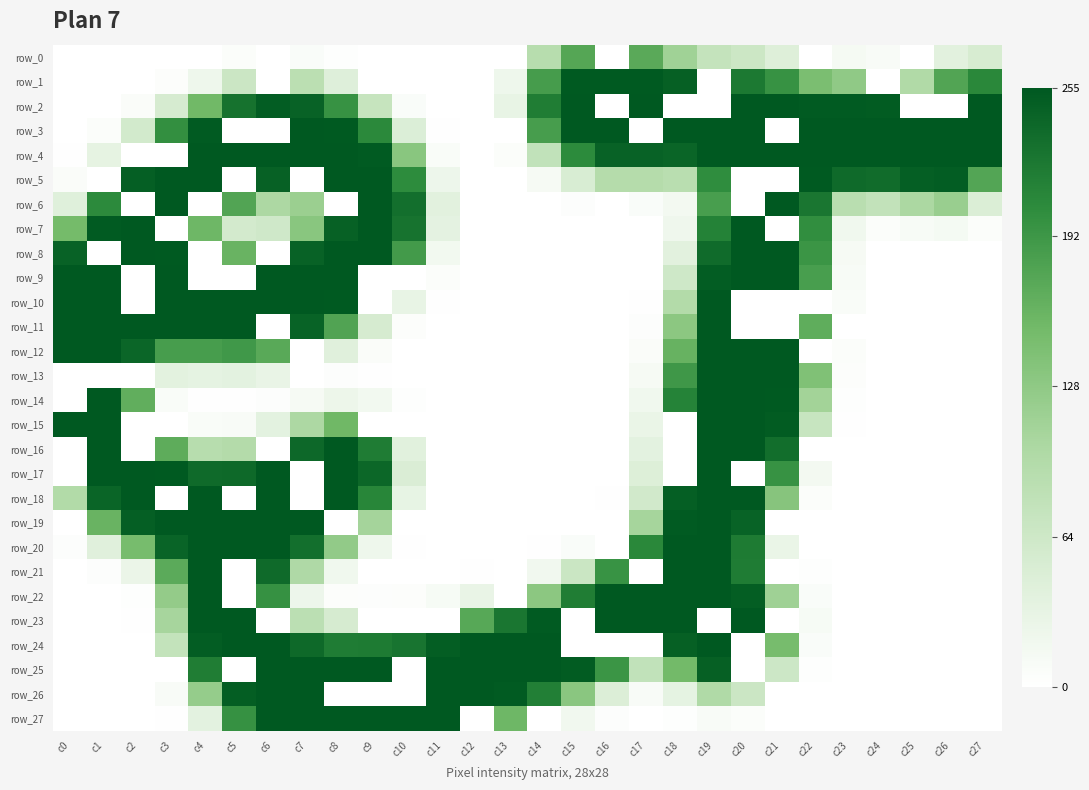

At c25, list the series in order from largest to smallest.

row_3, row_4, row_5, row_6, row_1, row_7, row_0, row_2, row_8, row_9, row_10, row_11, row_12, row_13, row_14, row_15, row_16, row_17, row_18, row_19, row_20, row_21, row_22, row_23, row_24, row_25, row_26, row_27